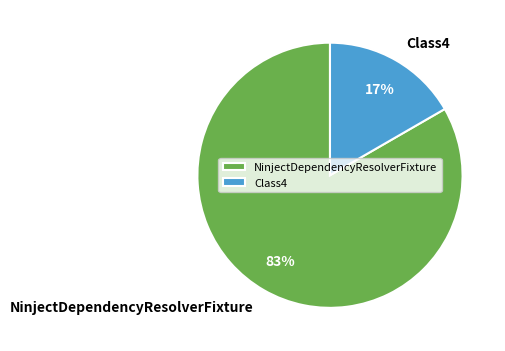

Rank the categories by value from highest to lowest.

NinjectDependencyResolverFixture, Class4